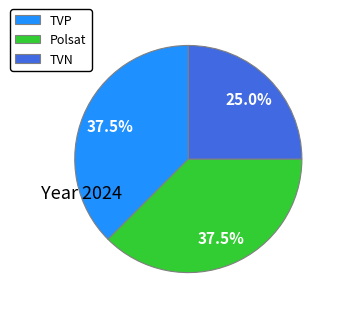

Which category has the smallest portion of the pie?

TVN